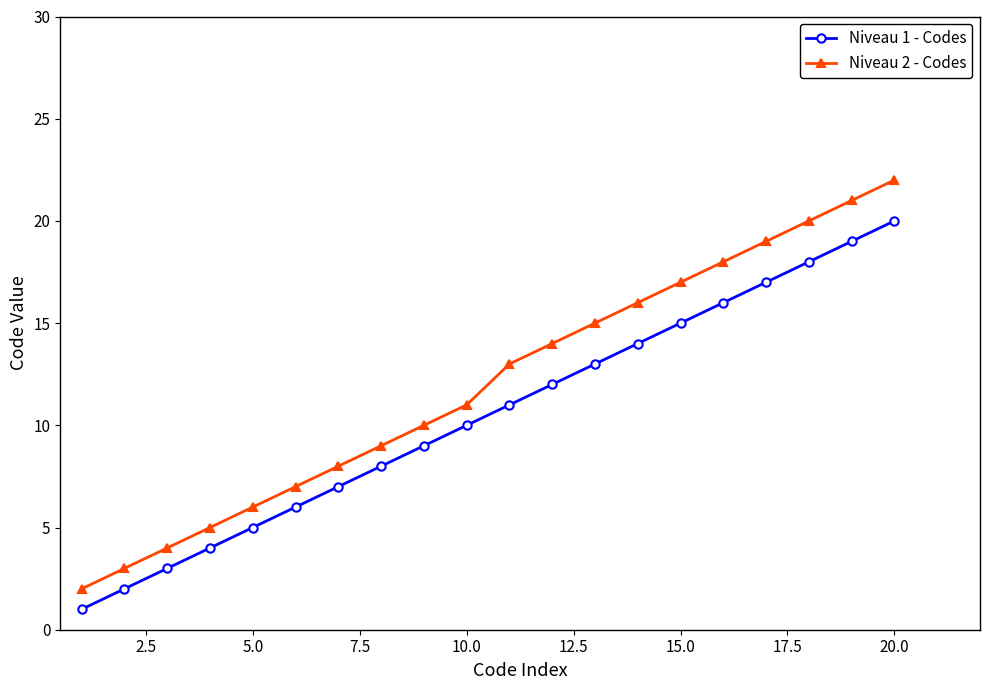

What is the difference between the maximum and minimum values in the Niveau 2 - Codes series?

20